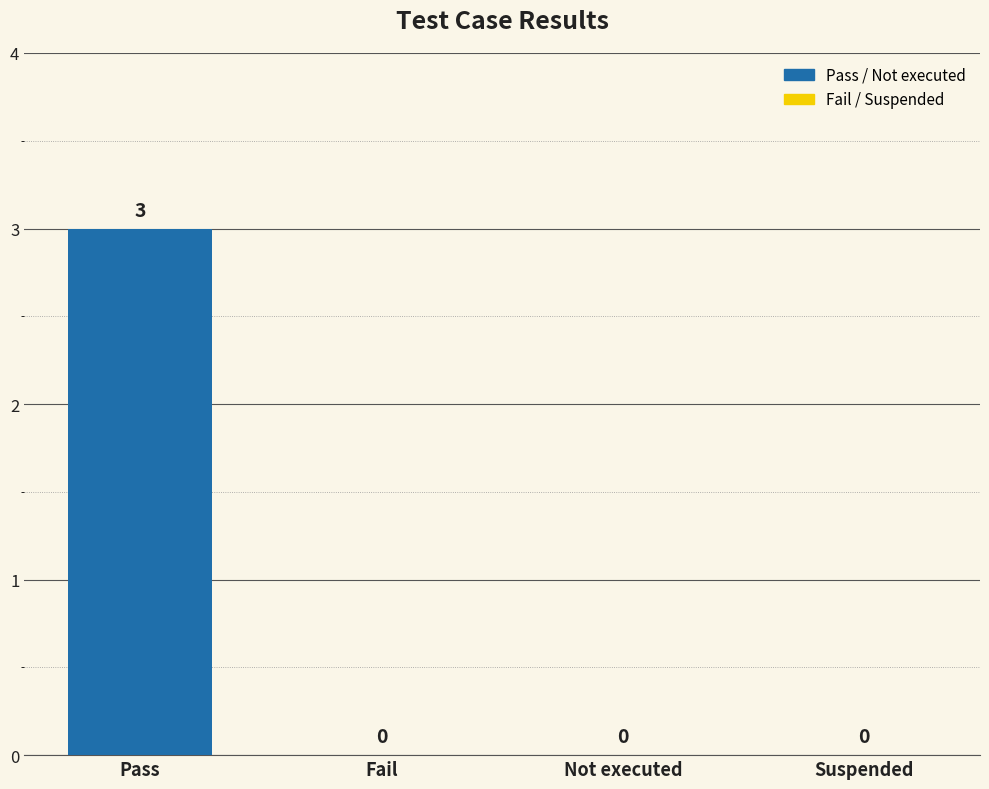

What is the change in value from Pass to Suspended?

-3